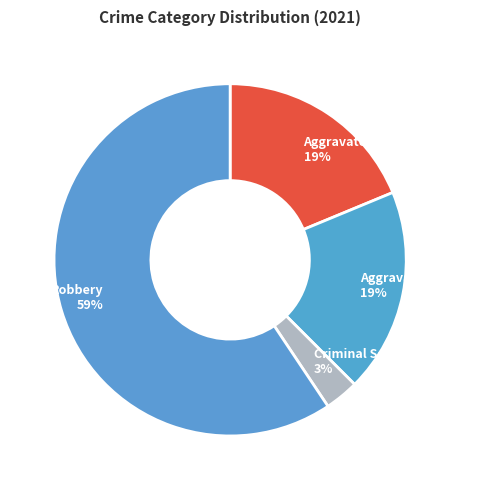

How many slices are in this pie chart?

4